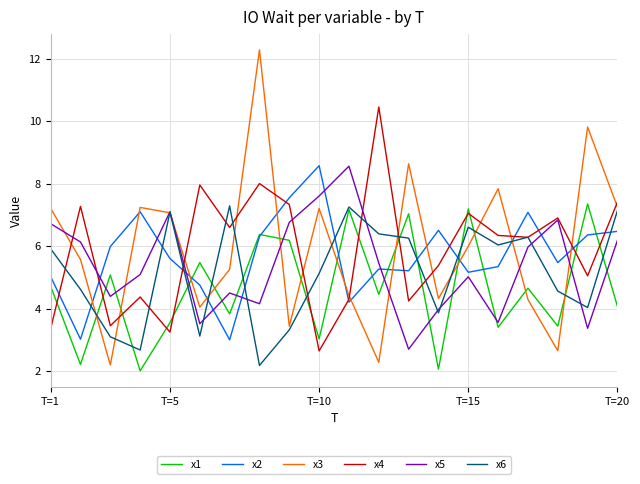

What is the smallest value displayed?

2.0